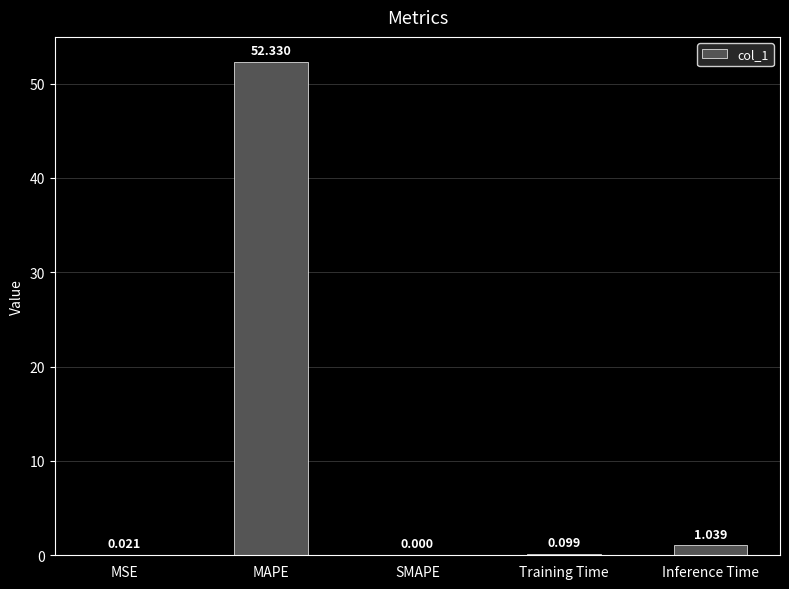

Between Inference Time and SMAPE, which is larger?

Inference Time